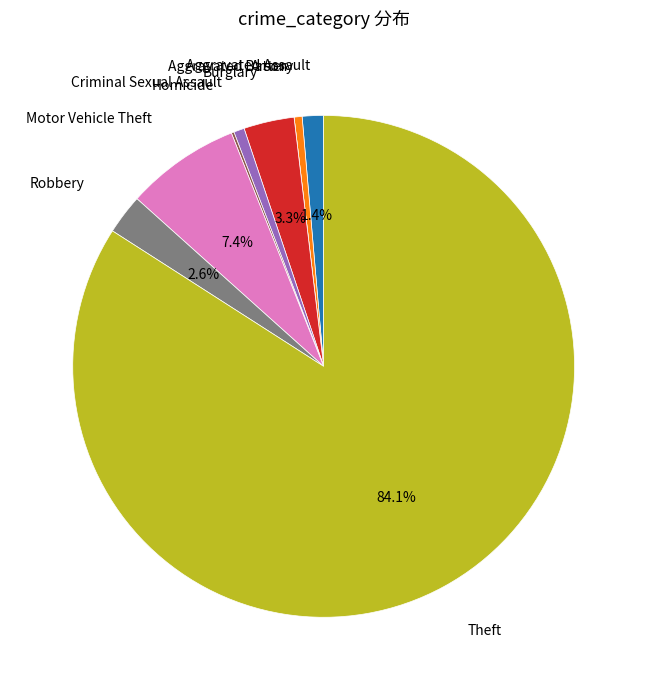

What is the majority slice?

Theft